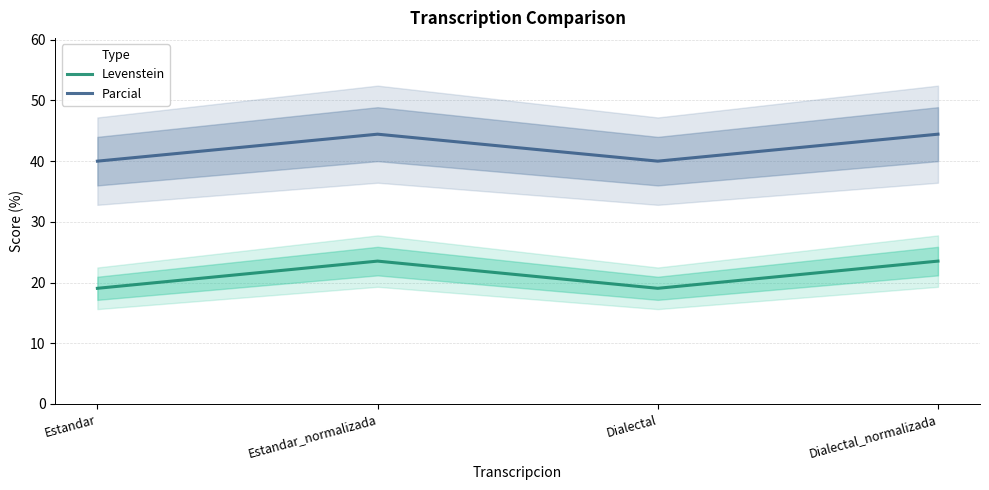

What is the label of the 3rd point from the right?

Estandar_normalizada